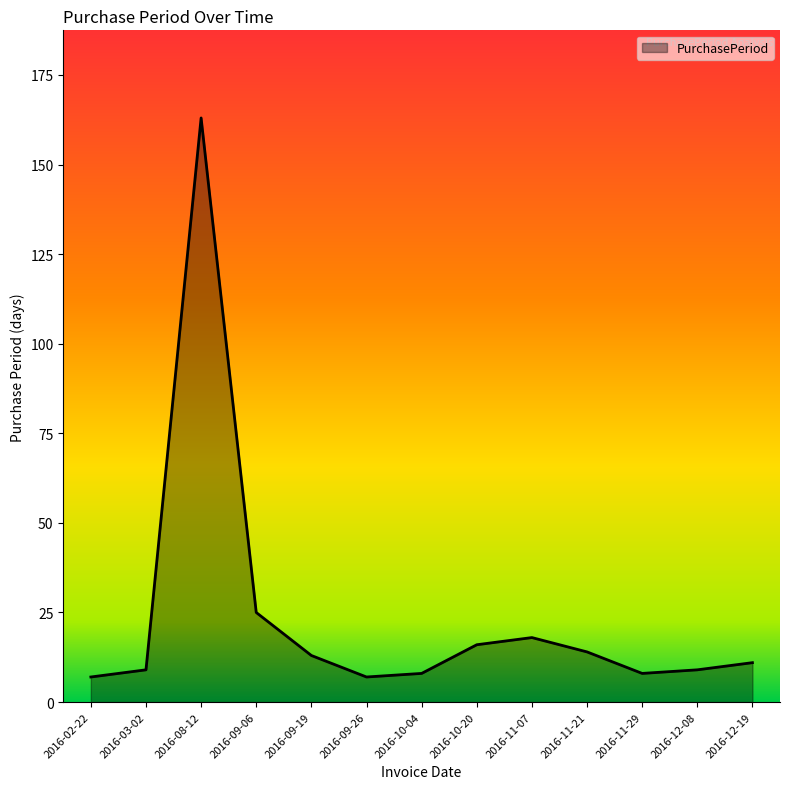

At which category does the chart reach its peak across all series?

2016-08-12